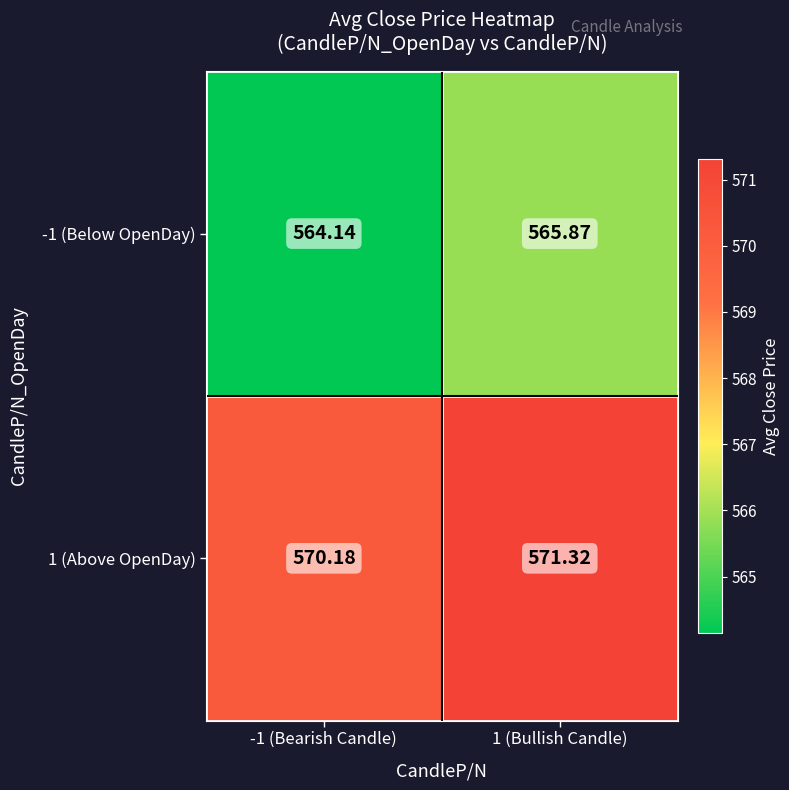

Is the value of 1 (Above OpenDay) at 1 (Bullish Candle) greater than the value of -1 (Below OpenDay) at -1 (Bearish Candle)?

Yes